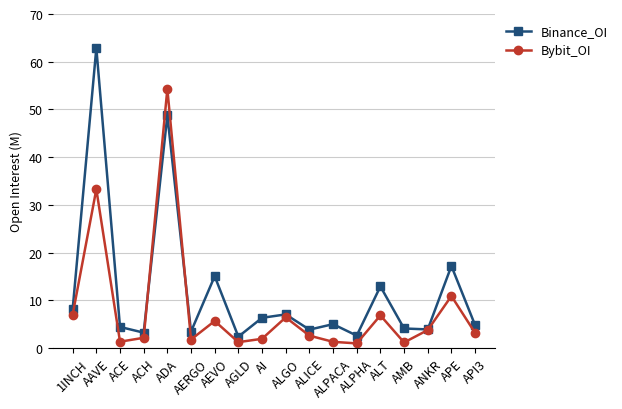

Where do Binance_OI and Bybit_OI first cross each other?

ACH and ADA